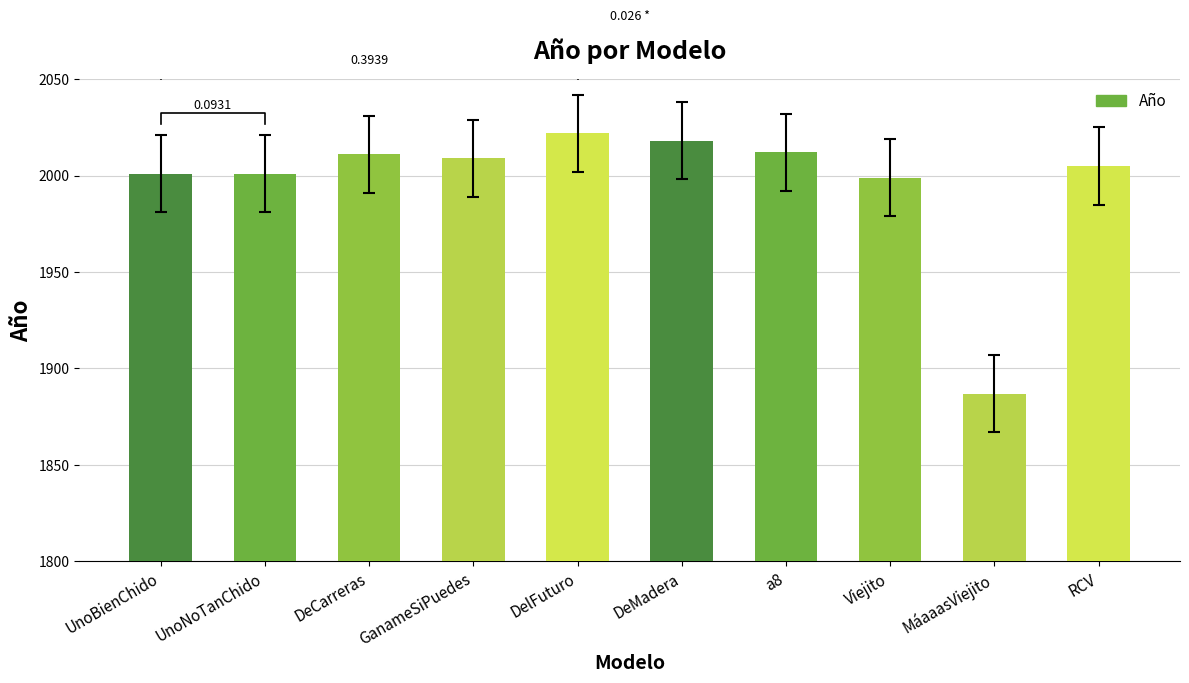

The chart shows a value of 2727 at Viejito. True or false?

False